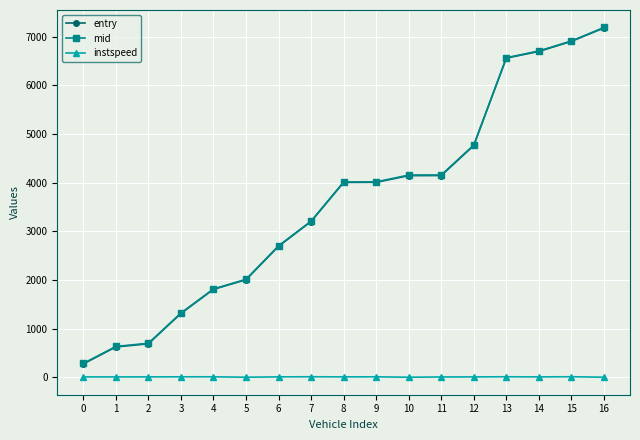

True or false: instspeed and entry intersect in this chart.

False